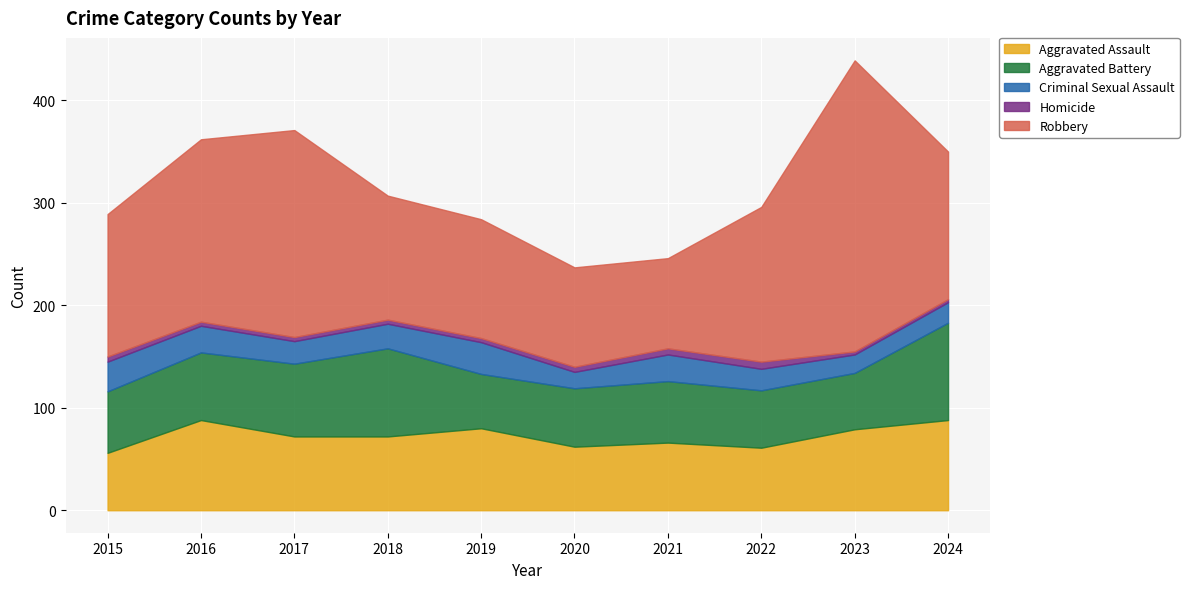

At which category is the sum across all series the highest?

2023